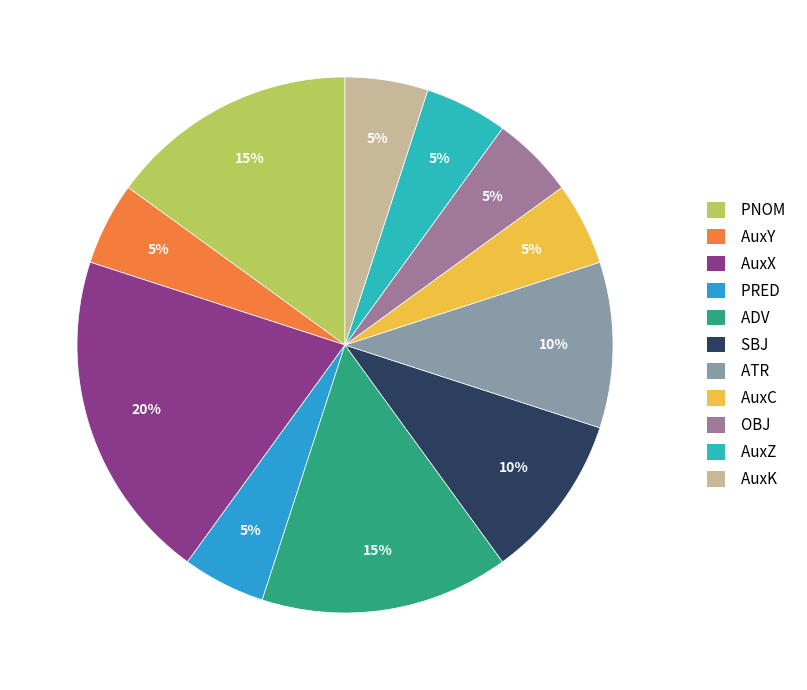

Is there any slice that represents more than half of the pie?

No